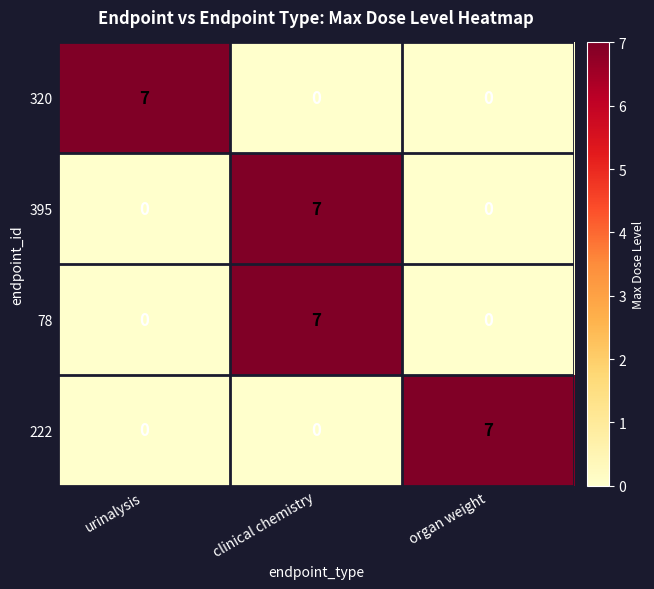

Reading left to right, transcribe all the data shown in this chart.

320: 7	0	0
395: 0	7	0
78: 0	7	0
222: 0	0	7